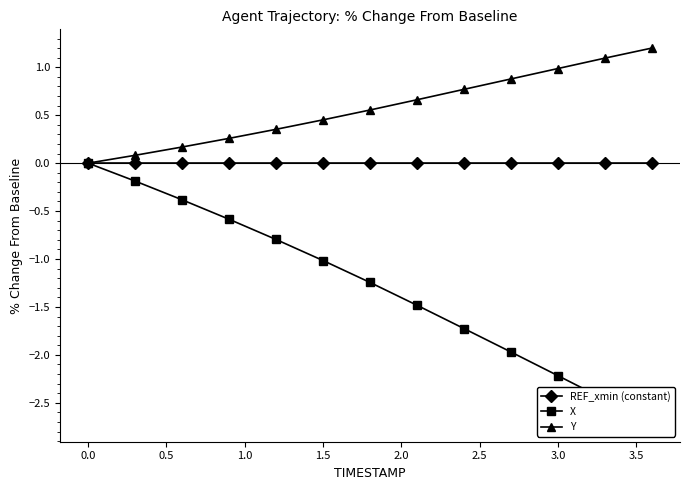

Count the number of data series in this chart.

3